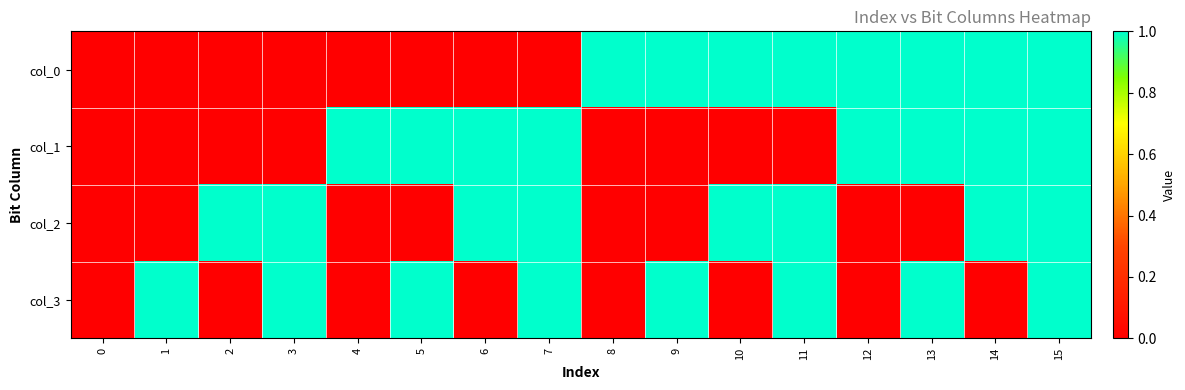

Which series has the largest total across all categories?

col_0